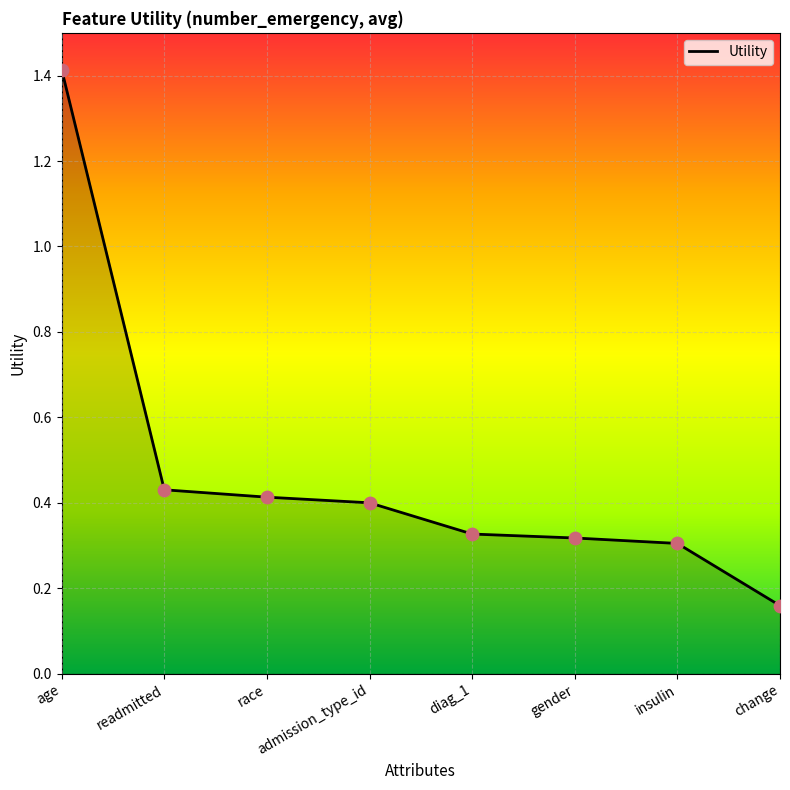

Which has a higher value, admission_type_id or readmitted?

readmitted